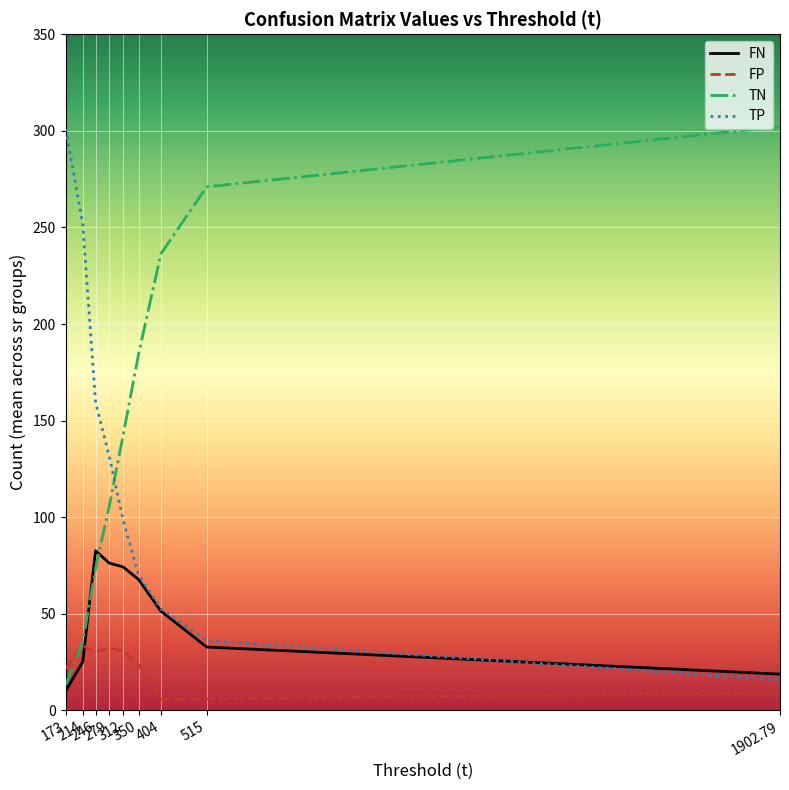

How many lines are shown in the chart?

4